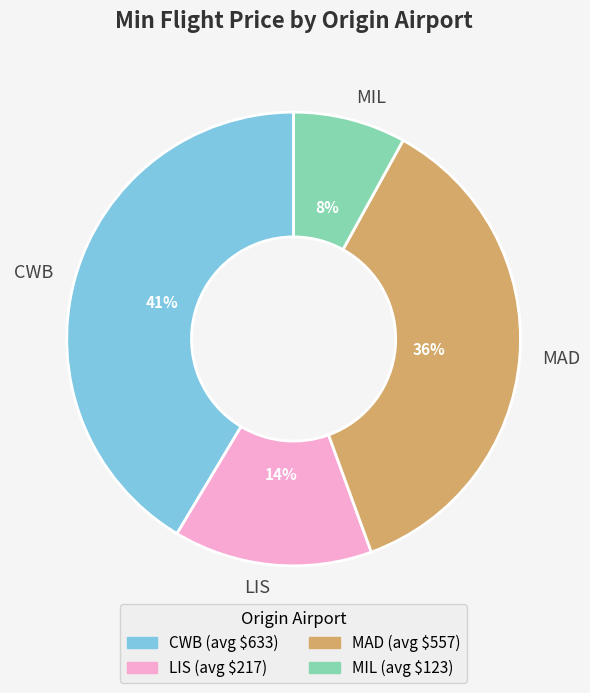

Does LIS represent more than half of the total?

No